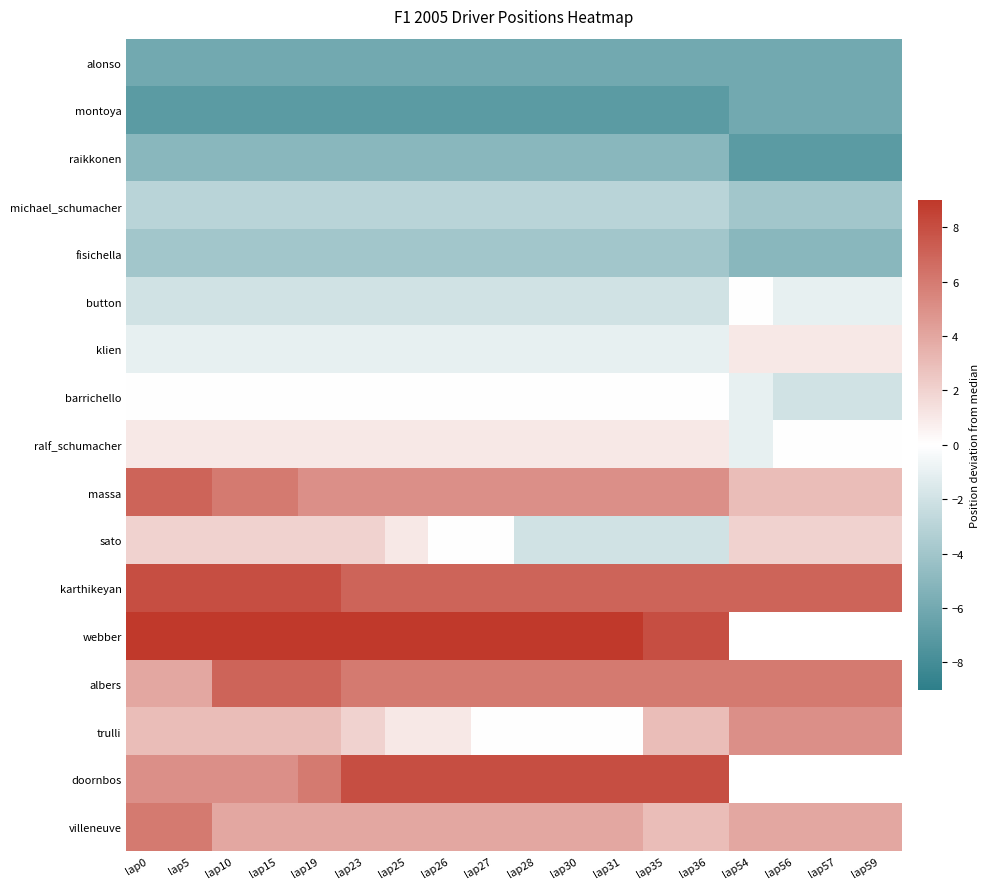

What is the difference between the maximum and minimum values in the fisichella series?

1.0